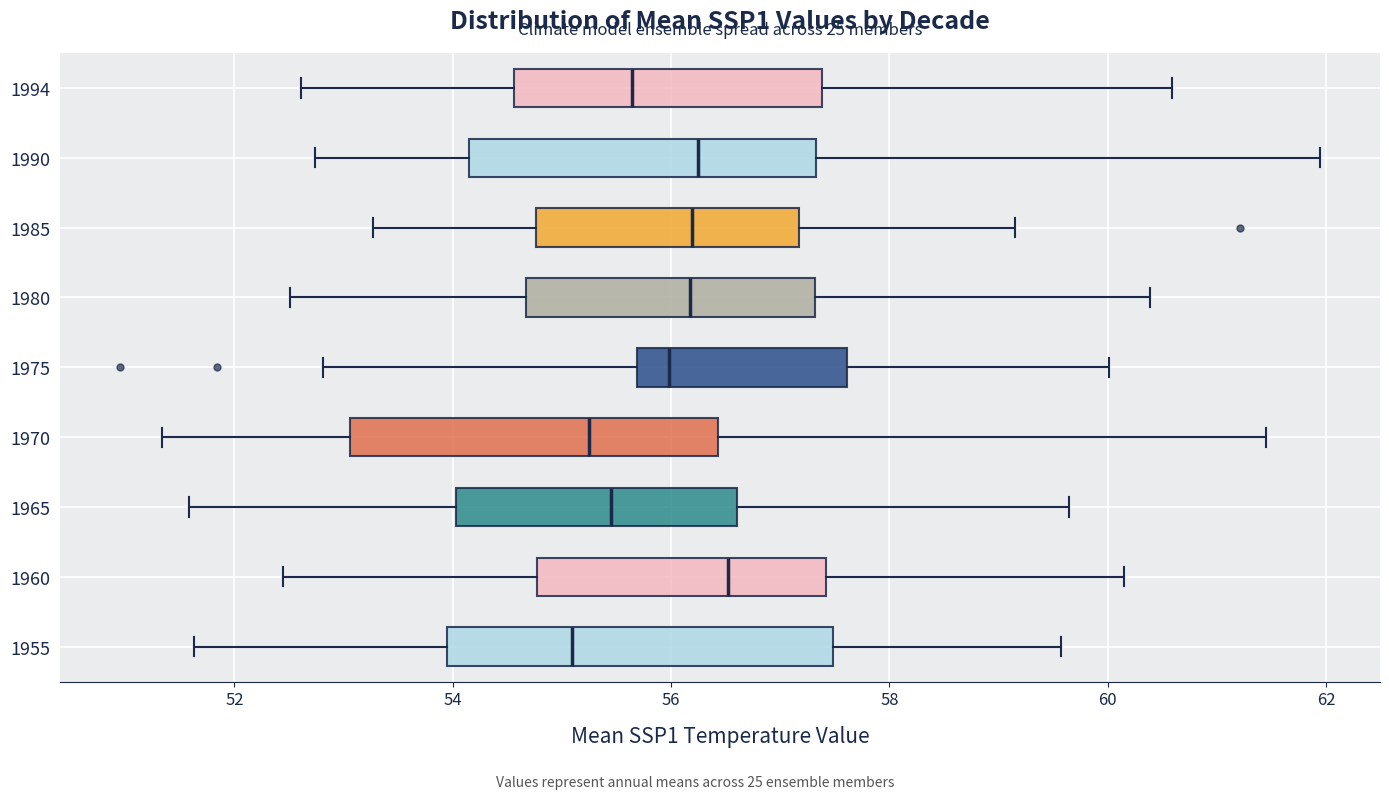

Where is the right edge of the box at y = 1975 on the x-axis? The values are not printed on the chart, so give them approximately, as read against the axis.

57.6